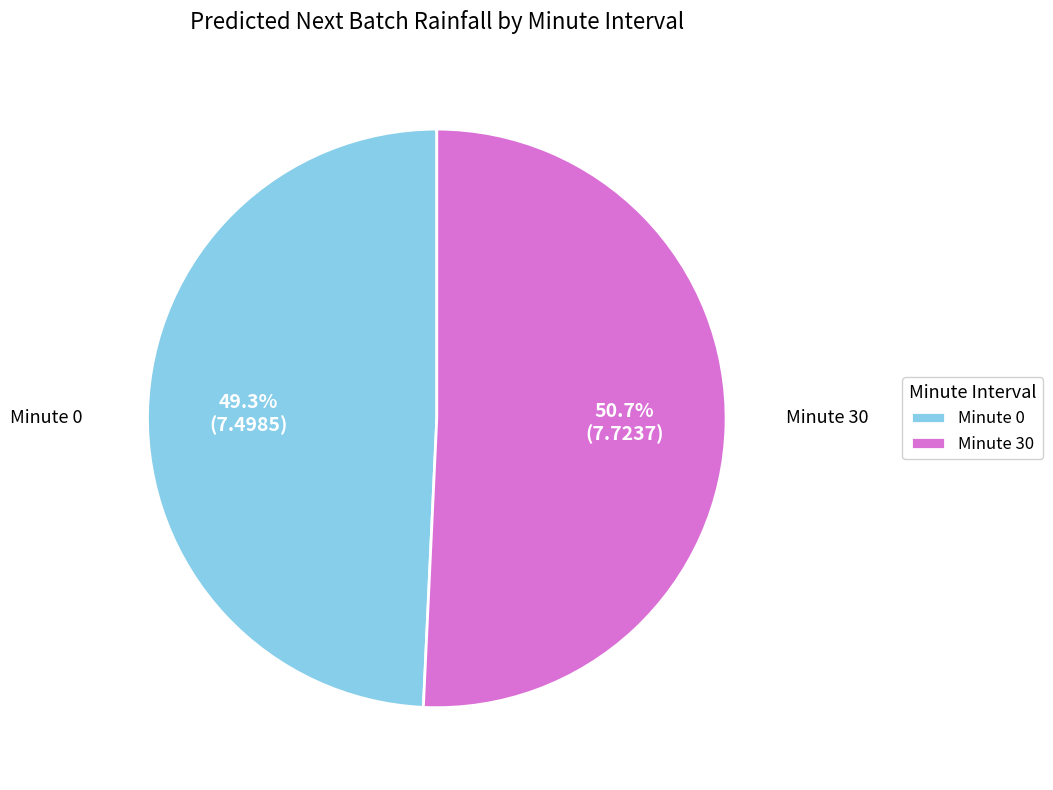

Rank the categories by value from lowest to highest.

Minute 0, Minute 30